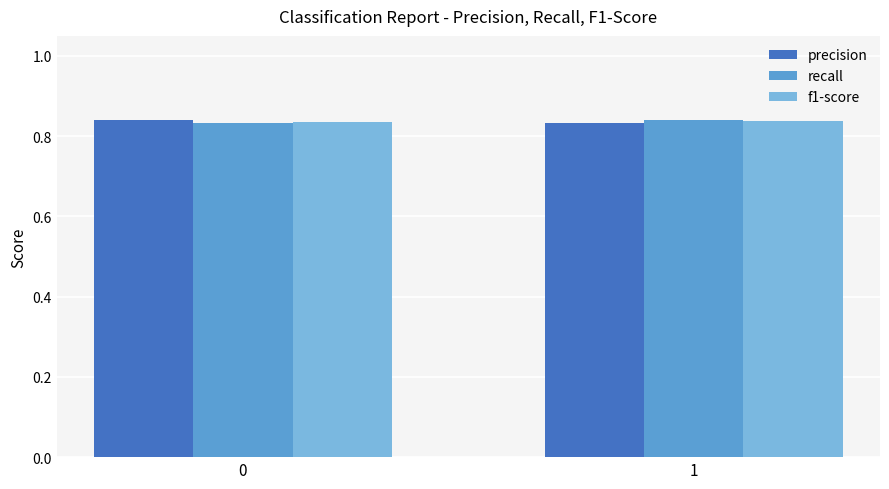

What is the sum of all precision values?

1.7